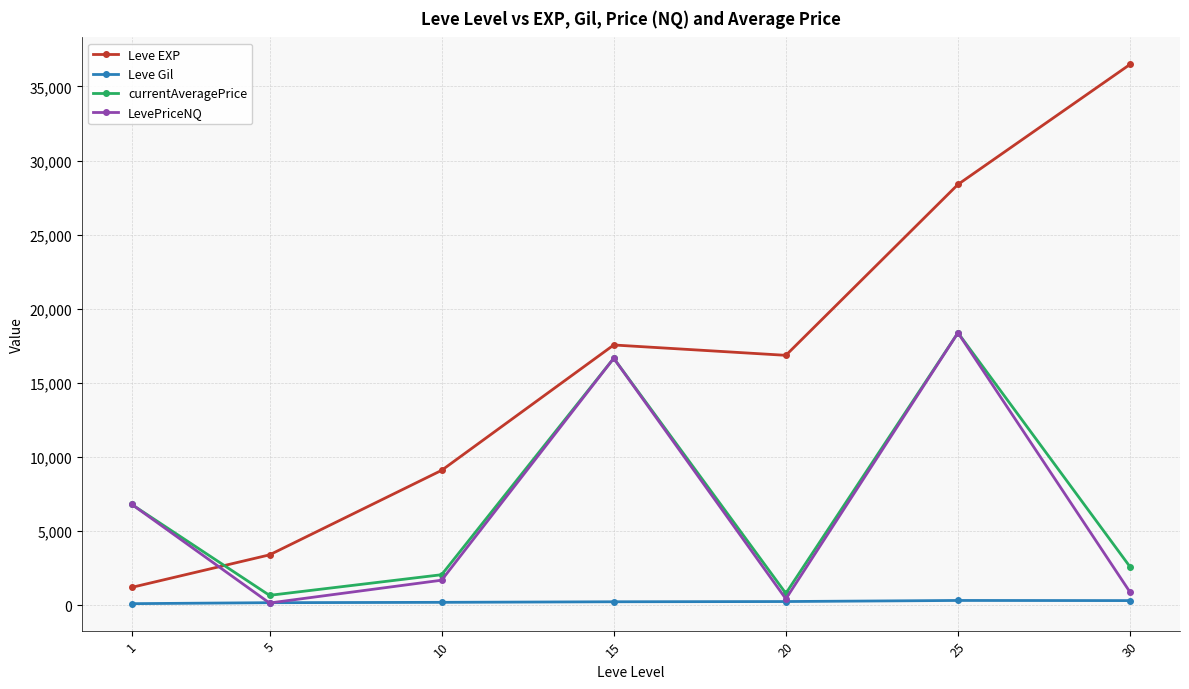

Where is currentAveragePrice nearest to the value 9529?

1